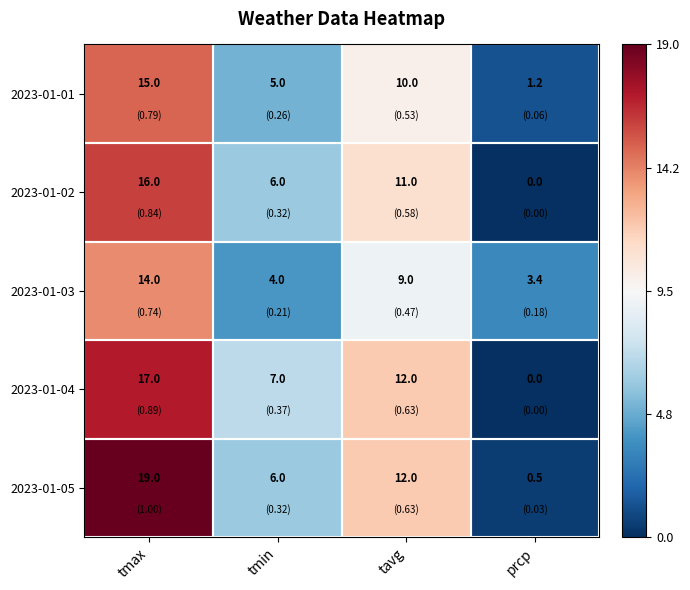

What is the spread (max minus min) of values at prcp?

3.4